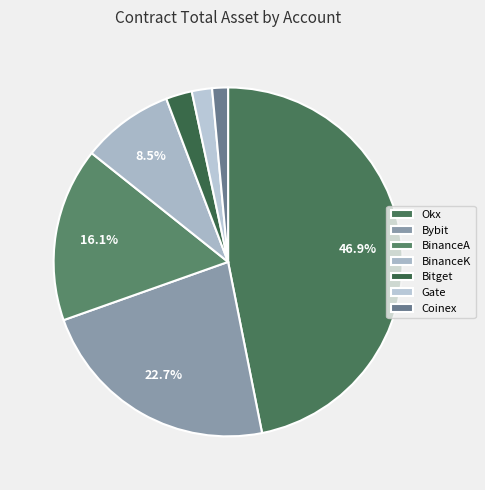

The Bybit slice represents 34% of the pie. True or false?

False